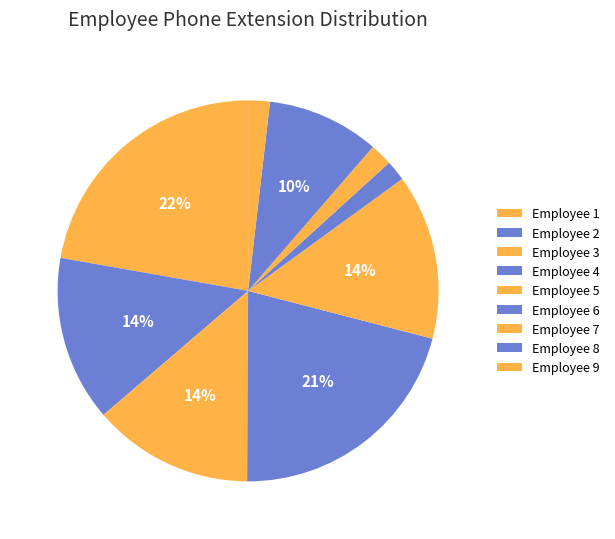

Count the number of slices in the pie.

9